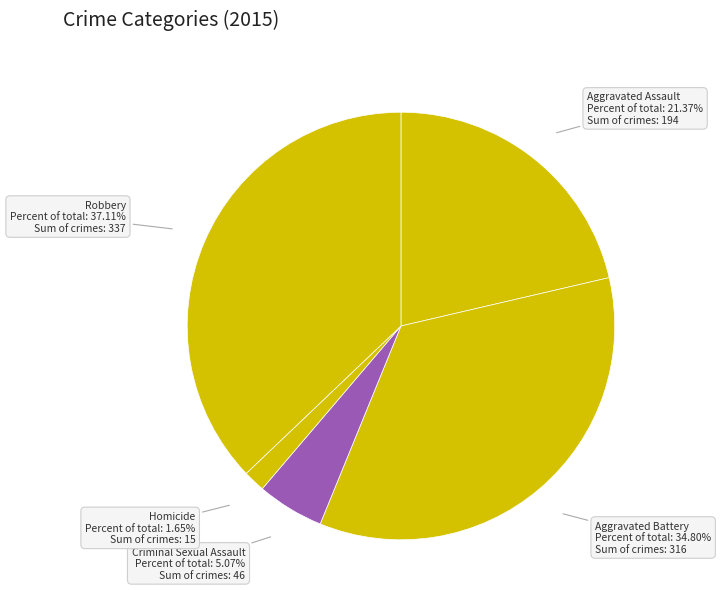

What is the smallest slice in the pie chart?

Homicide